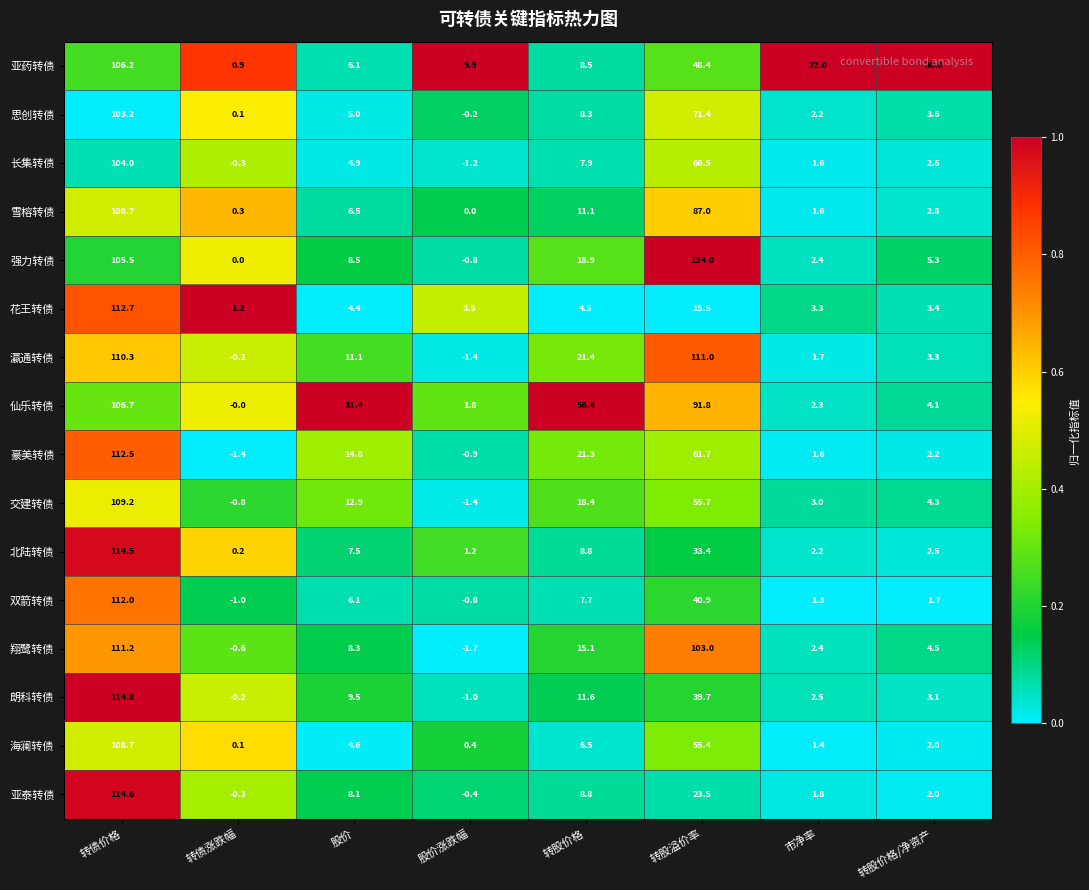

Which series has the largest range (max minus min)?

强力转债